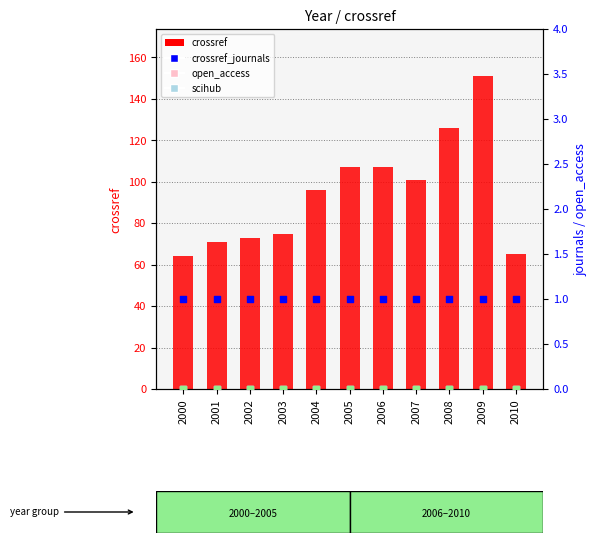

At which category is the sum across all series the highest?

2009